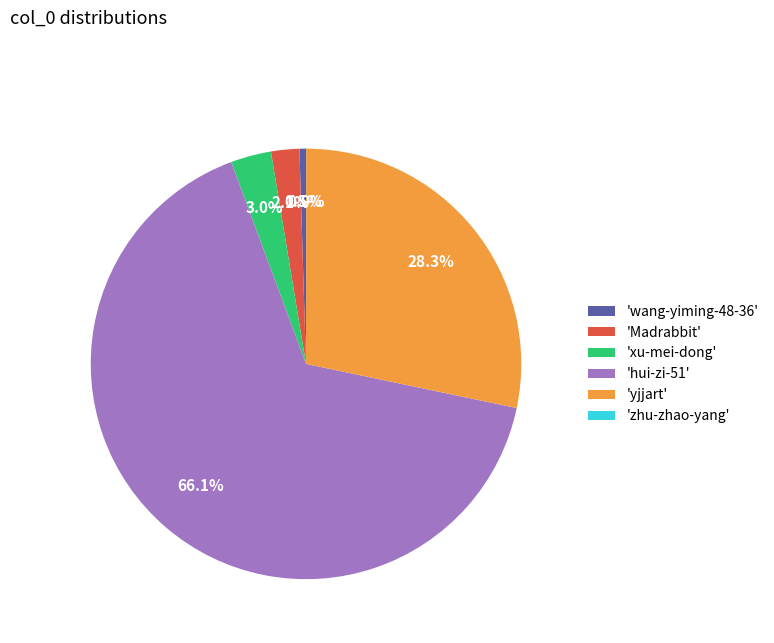

Between 'Madrabbit' and 'wang-yiming-48-36', which is larger?

'Madrabbit'